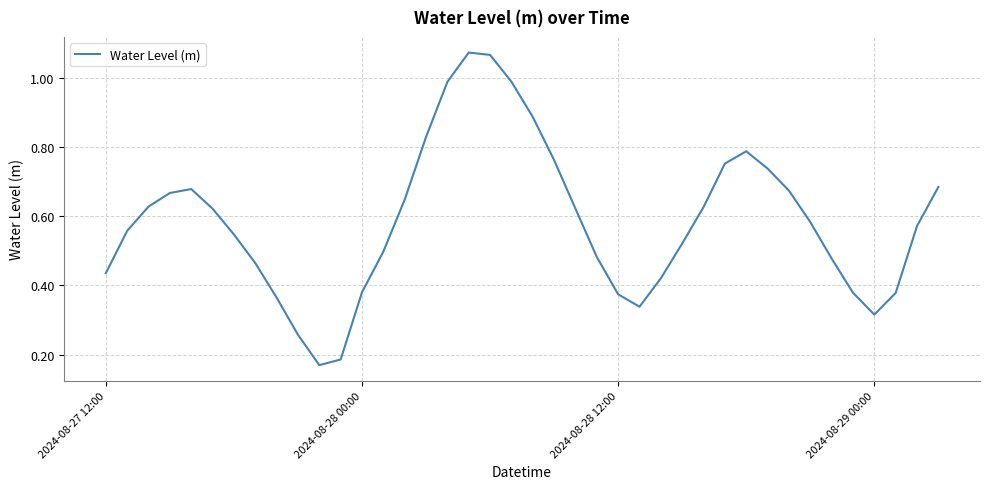

List the labels in order of value, smallest first.

10, 11, 9, 36, 25, 8, 24, 37, 35, 12, 26, 2024-08-27 12:00, 7, 34, 23, 13, 27, 6, 2024-08-28 00:00, 38, 33, 22, 5, 28, 2024-08-28 12:00, 14, 2024-08-29 00:00, 32, 4, 39, 31, 29, 21, 30, 15, 20, 16, 19, 18, 17